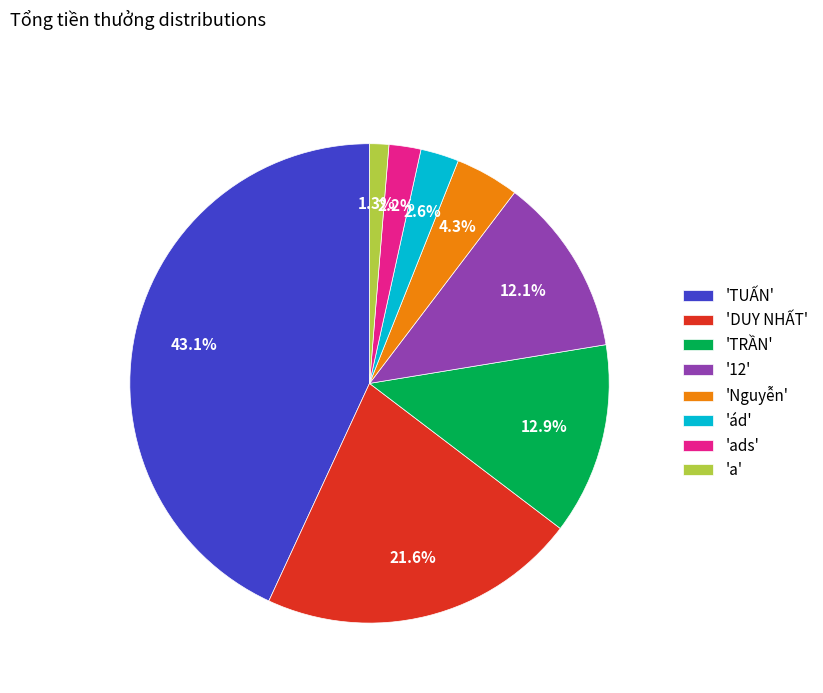

Which slice is the largest?

'TUẤN'